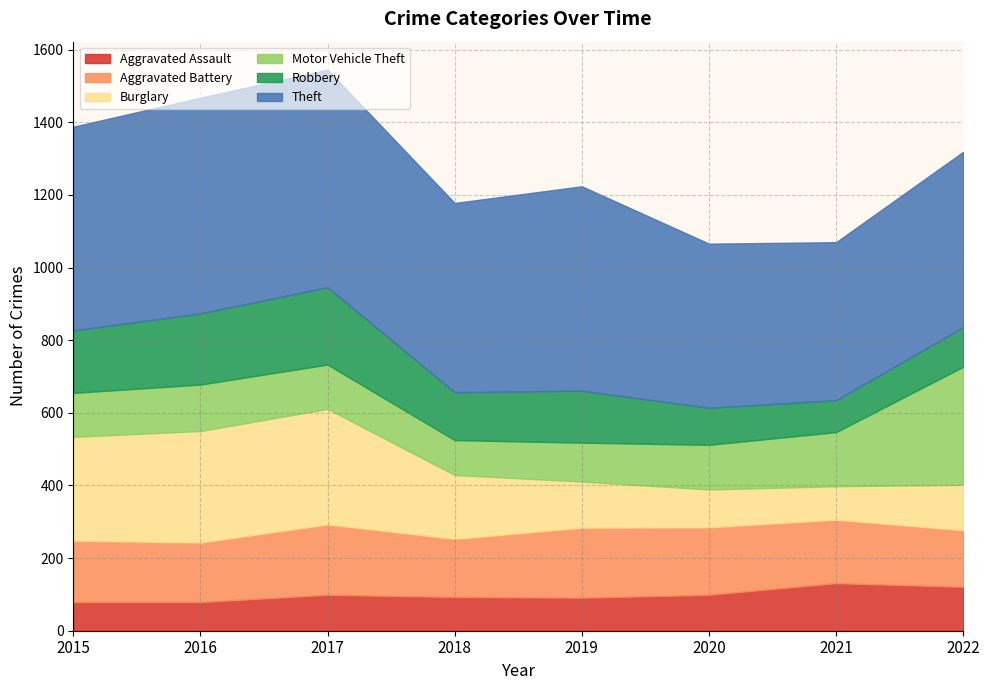

Where is the first local maximum for Burglary?

2017